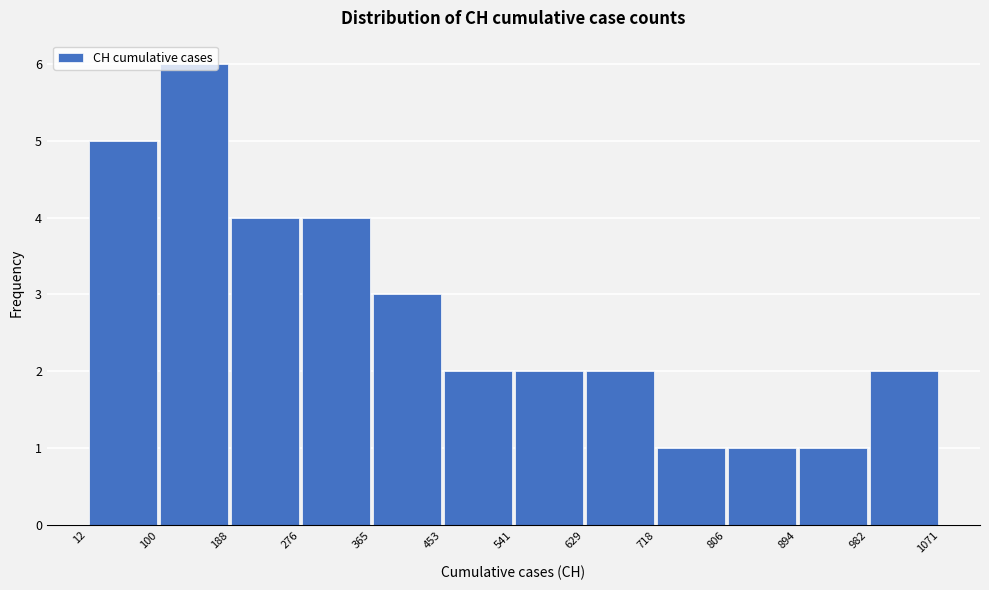

Which range on the x-axis has the tallest bar?

100 to 188